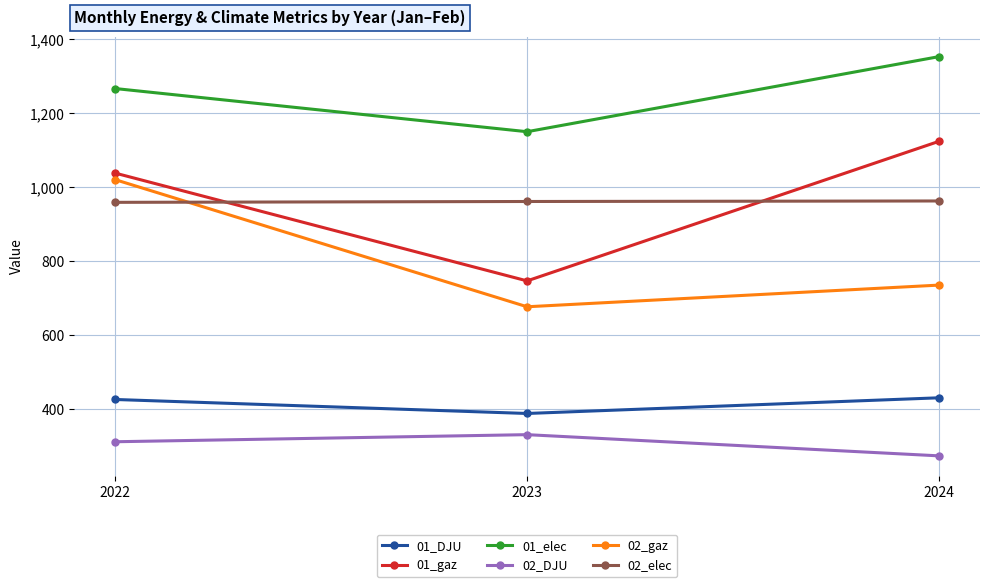

At which label does 02_gaz first exceed 735?

2022